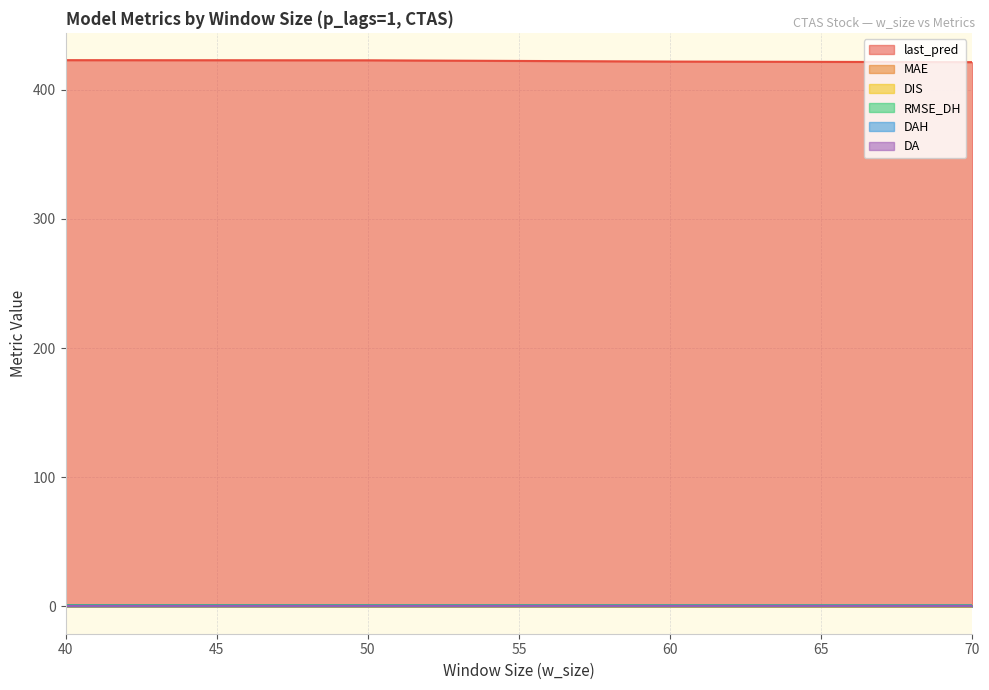

Reading left to right, extract all data points from this chart.

last_pred: 422.8	422.7	421.7	421.2
MAE: 0.5	0.4	0.3	0.3
DIS: 0.2	0.1	0.1	0.1
RMSE_DH: 1.0	1.0	1.0	0.9
DAH: 0.4	0.4	0.4	0.5
DA: 0.5	0.5	0.5	0.5